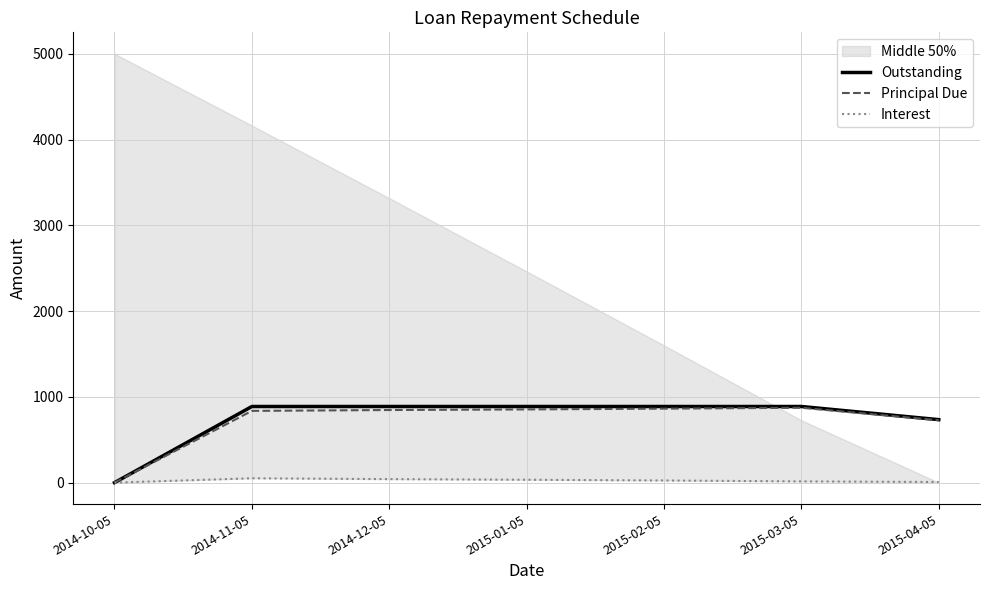

Reading left to right, list all the values displayed in this chart.

Outstanding: 0.0	887.7	887.7	887.7	887.7	887.7	734.5
Principal Due: 0.0	836.7	846.7	853.9	862.6	873.0	727.1
Interest: 0.0	51.0	41.0	33.8	25.1	14.7	7.4